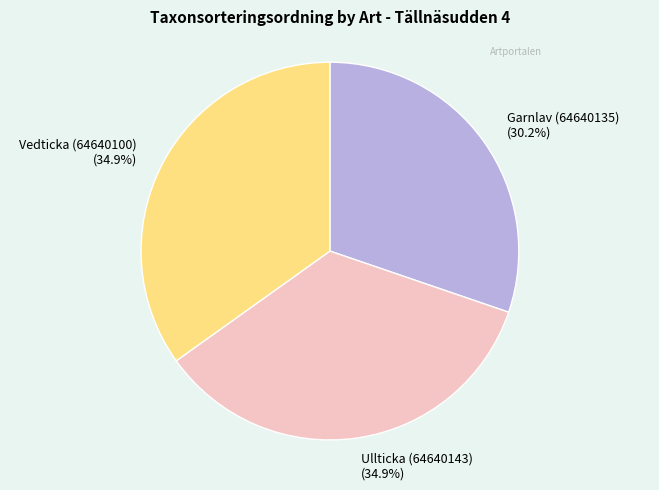

How many segments does this pie chart have?

3